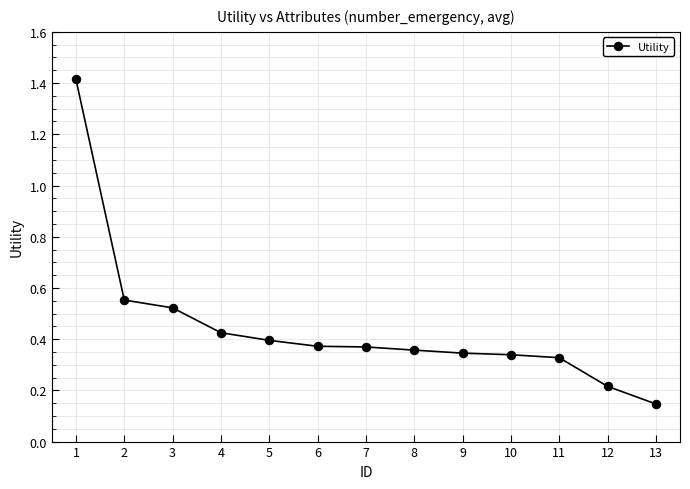

Which label corresponds to the smallest value in the chart?

13